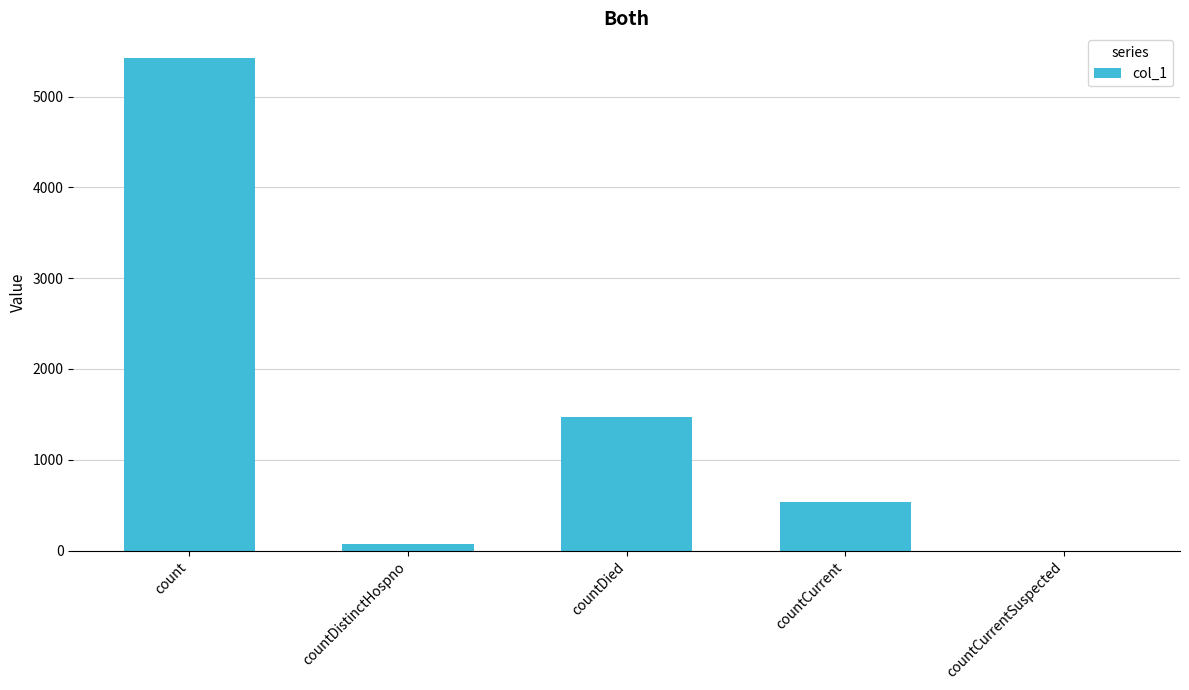

What is the change in value from countCurrent to countCurrentSuspected?

-536